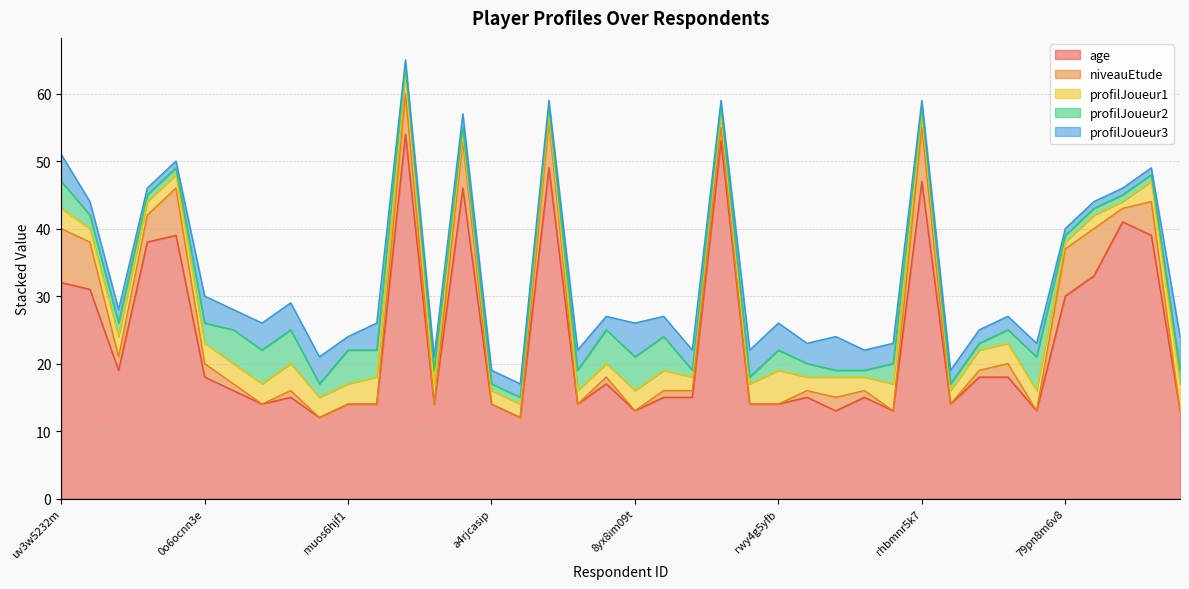

What is the difference between the highest and lowest values at uv3w5232m?

29